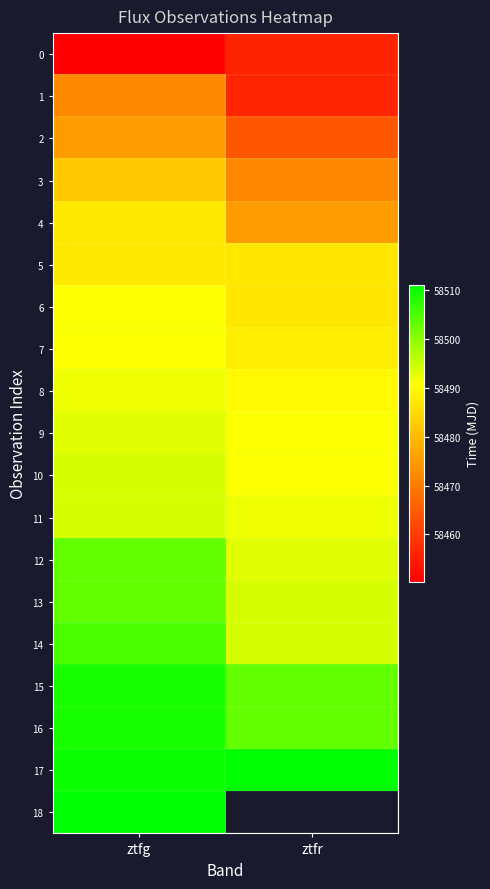

At how many categories does at least one series exceed 58482?

2